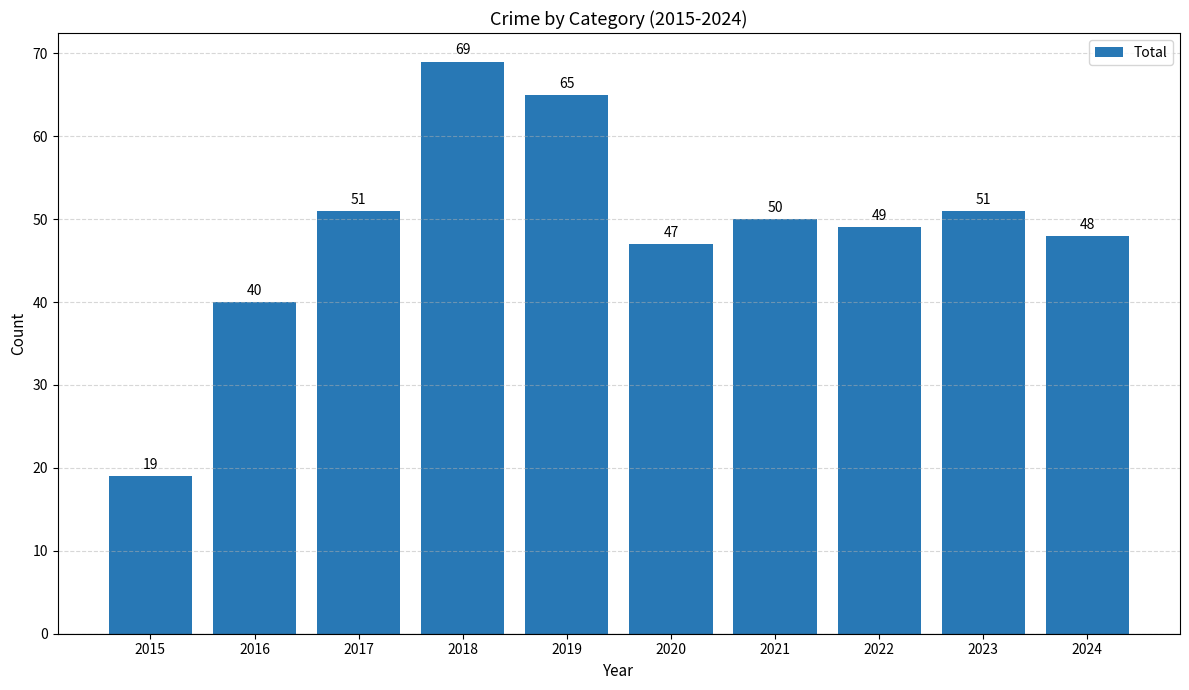

What is the minimum value shown in the chart?

19